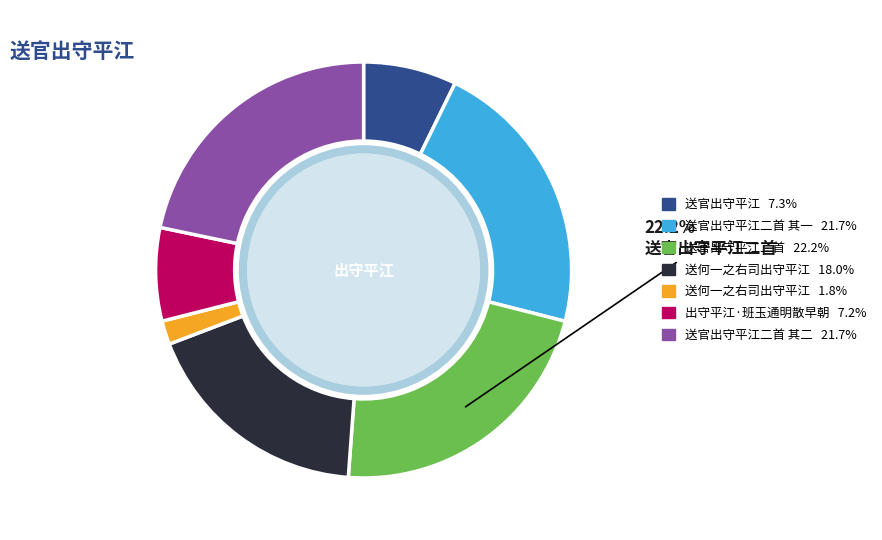

To the nearest percent, what is the average slice percentage?

14%